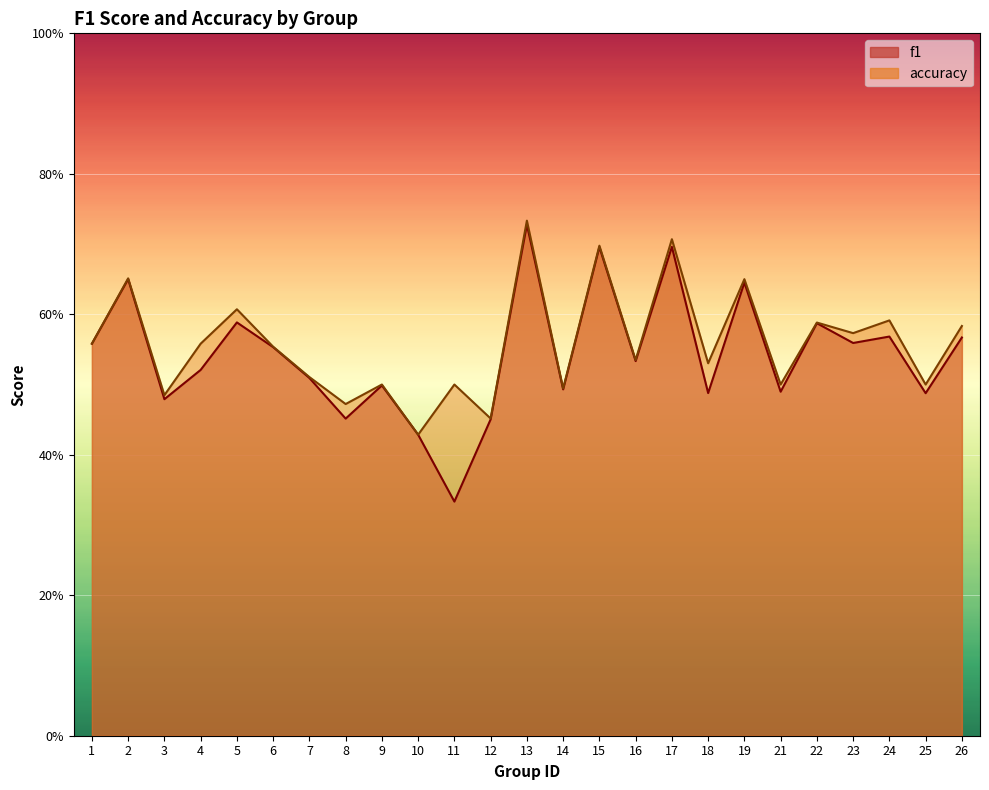

What is the sum of the accuracy values at 18 and 4?

1.1